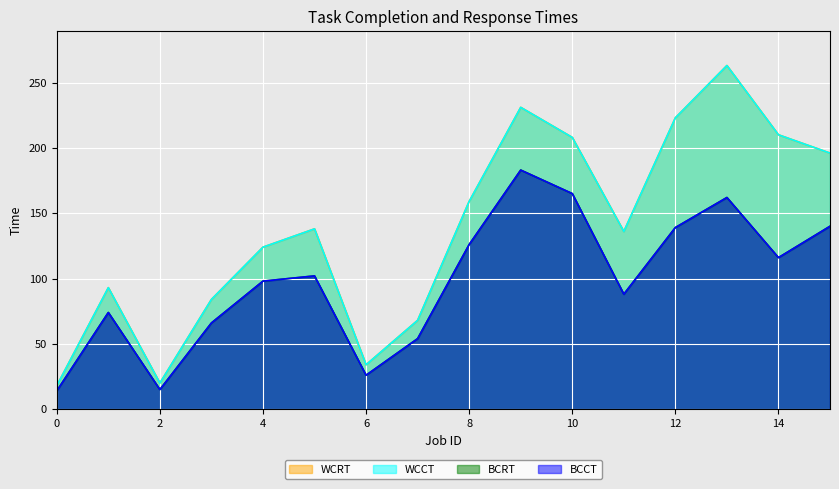

True or false: WCCT and BCCT intersect in this chart.

False